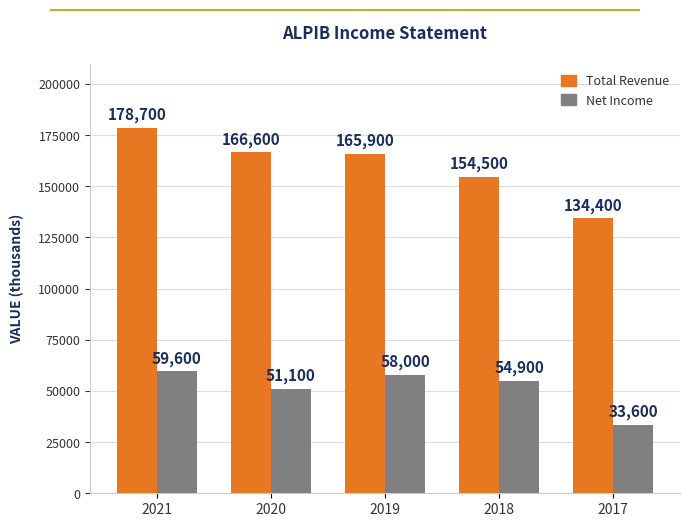

Does the chart contain stacked bars?

No